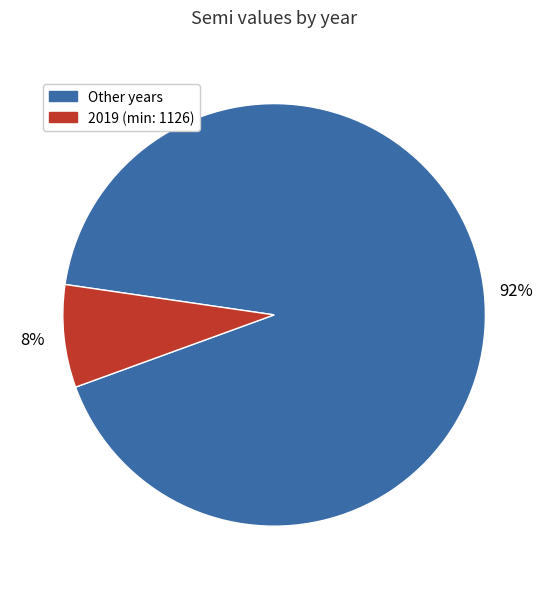

What percentage is the 2019 (min: 1126) slice, to the nearest percent?

8%